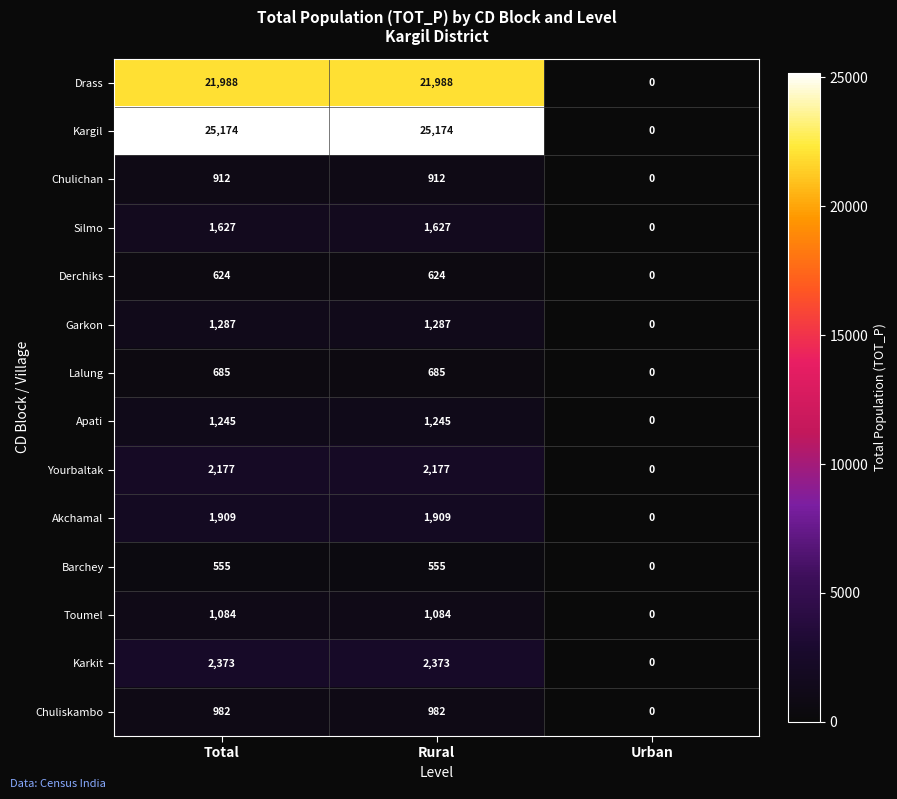

Rank the series by their maximum value, from lowest to highest.

Barchey, Derchiks, Lalung, Chulichan, Chuliskambo, Toumel, Apati, Garkon, Silmo, Akchamal, Yourbaltak, Karkit, Drass, Kargil